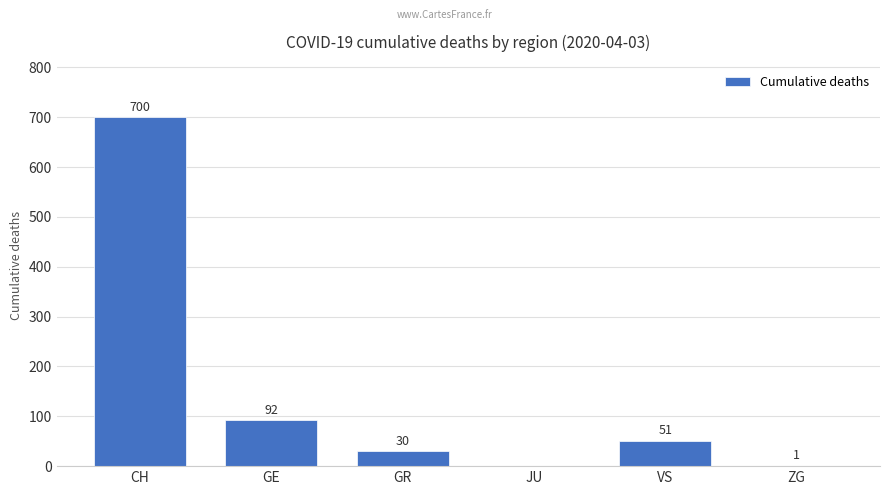

What is the sum of the values at VS and GR?

81